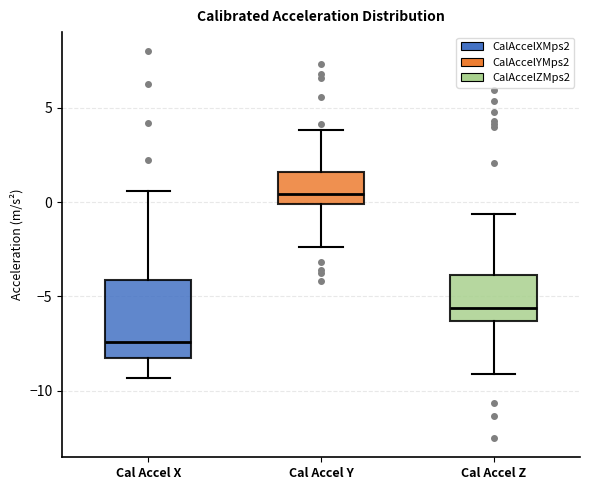

Reading left to right, transcribe this box plot: for each box, give where its median line is, the range the box spans, and where its two whiskers end, as read against the y-axis. The values are not printed on the chart, so give them approximately, as read against the axis.

Cal Accel X: median -7.5, box -8.5 to -4.0, whiskers -9.5 to 0.5
Cal Accel Y: median 0.5, box 0.0 to 1.5, whiskers -2.5 to 4.0
Cal Accel Z: median -5.5, box -6.5 to -4.0, whiskers -9.0 to -0.5